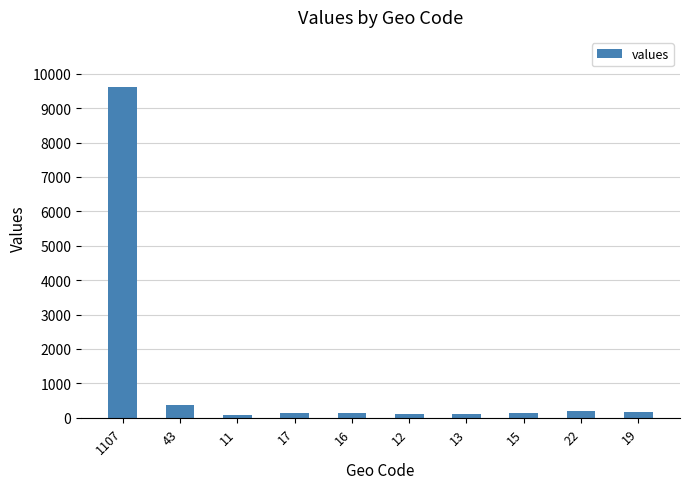

Are the bars grouped side by side (vs. stacked)?

No